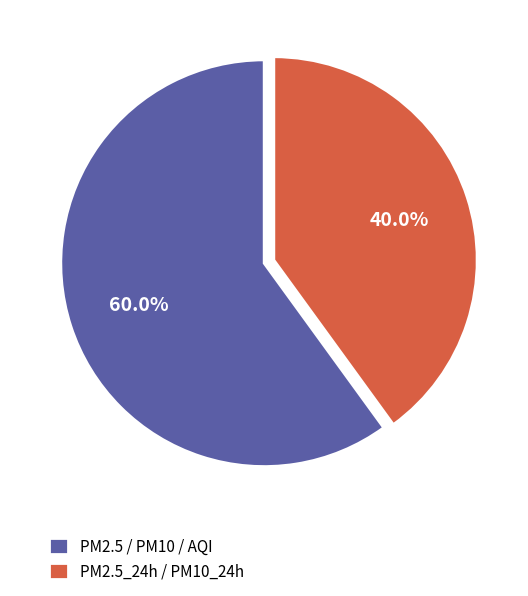

How much of the chart is everything except PM2.5_24h / PM10_24h?

60.0%